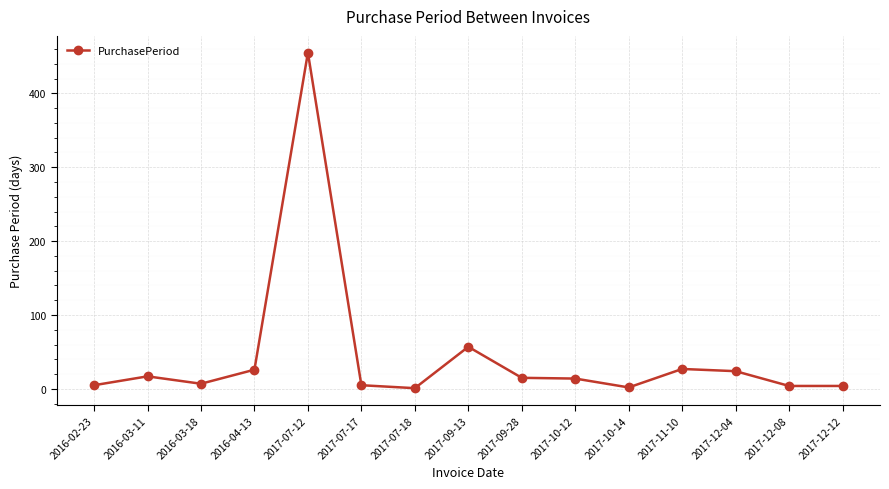

What is the label of the 5th point from the left?

2017-07-12